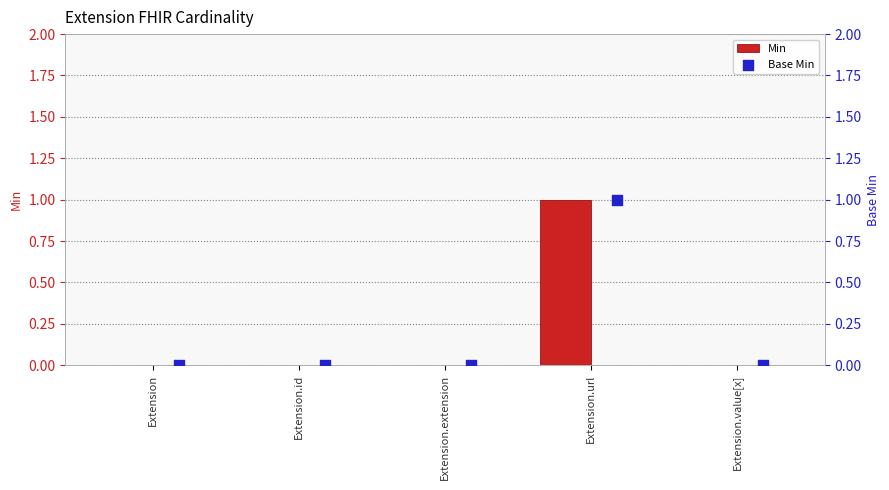

Which series contains the lowest Y value?

Min